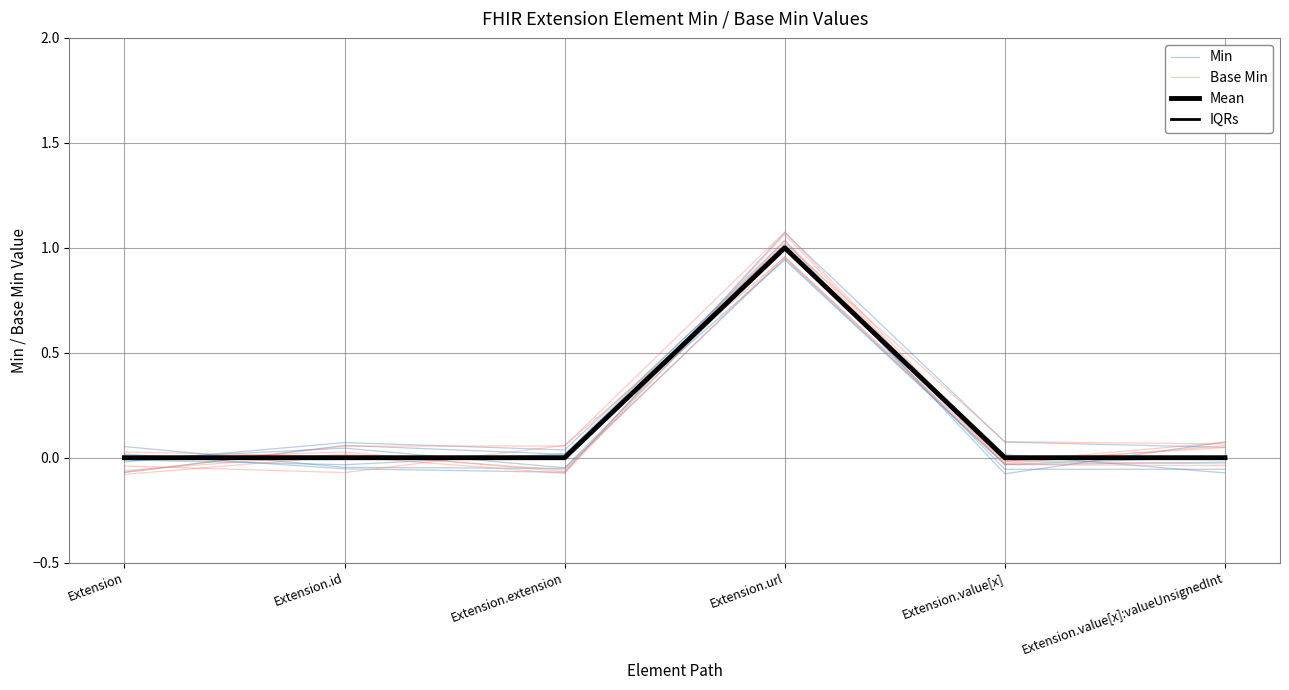

How many interior local peaks does the Min series have?

2